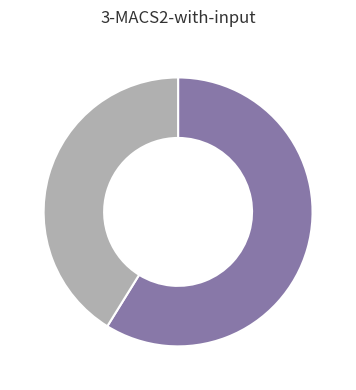

Is there a majority slice in this chart?

Yes